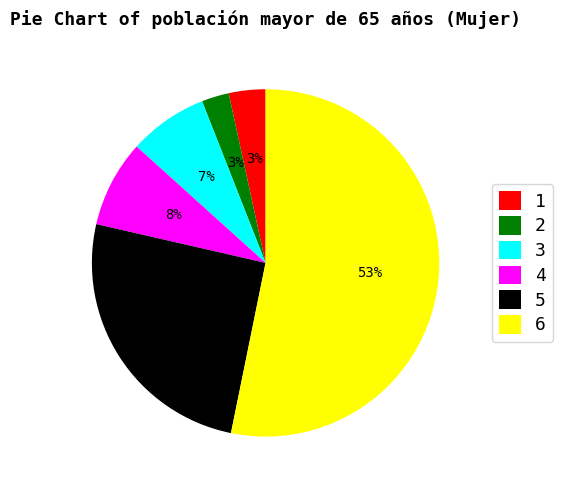

To the nearest percent, what percentage of the pie is 5?

25%